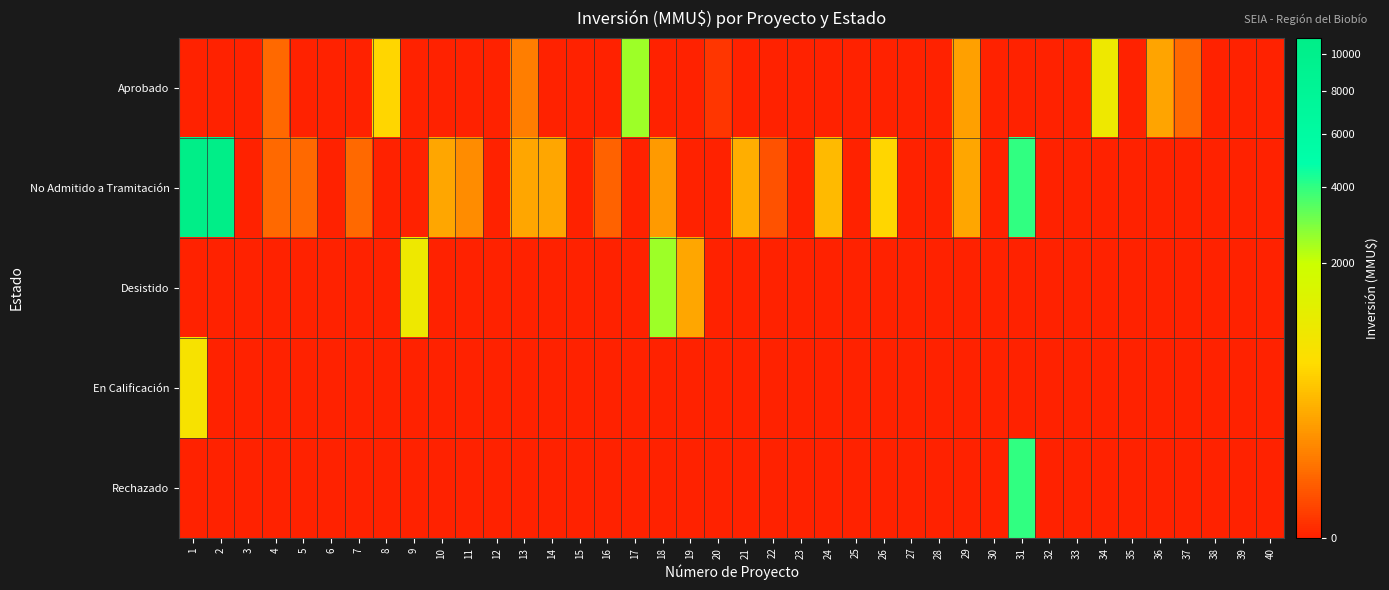

What is the total value across all series at 19?

200